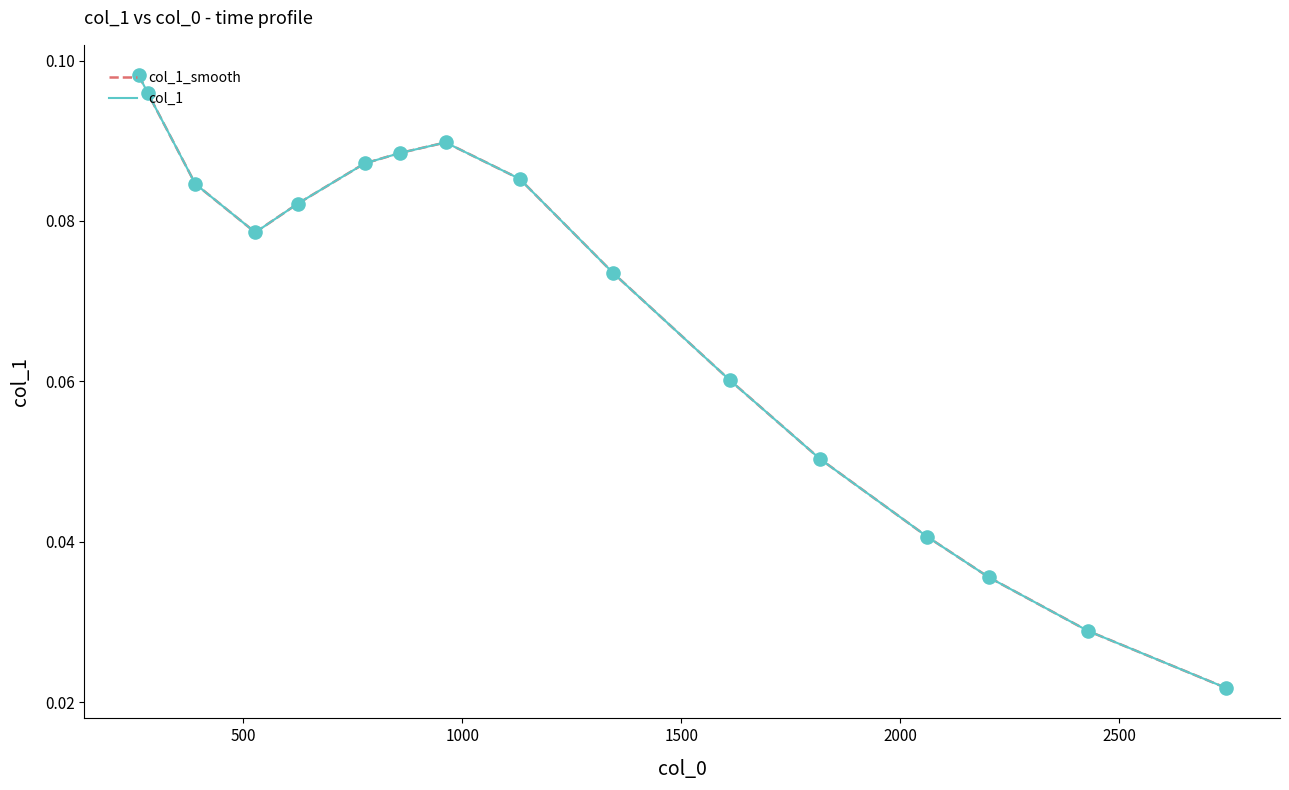

Is this an area chart (filled region under the line)?

No